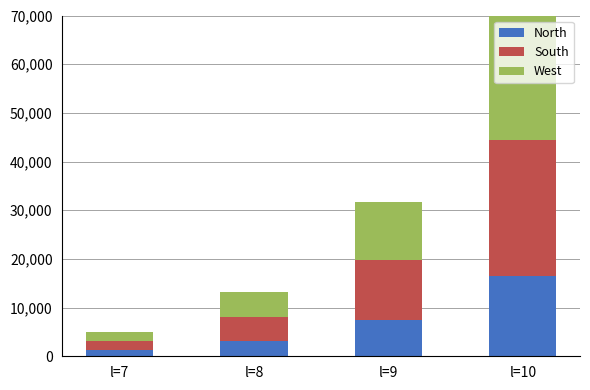

What is the total value across all series at l=8?

13265